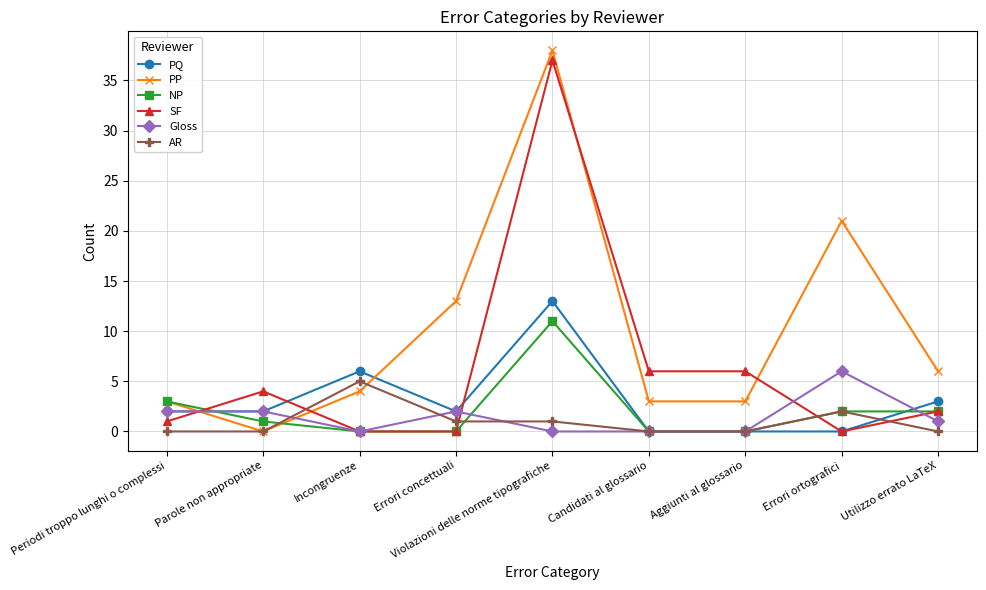

Which category has the highest value in the Gloss series?

Errori ortografici